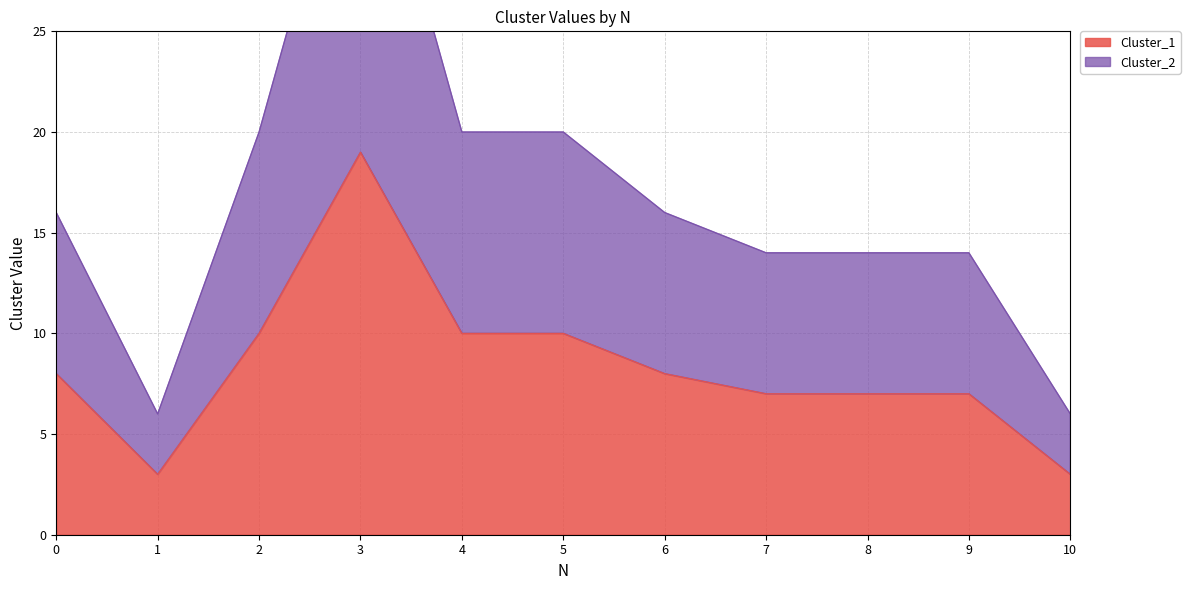

The value of Cluster_1 at 1 is 3. True or false?

True